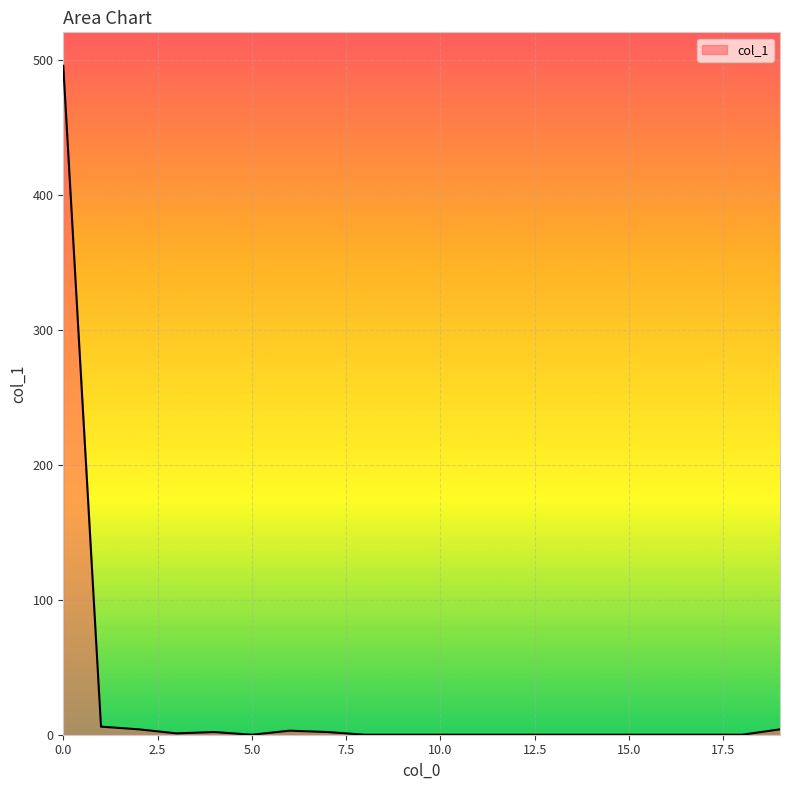

What is the greatest value displayed?

496